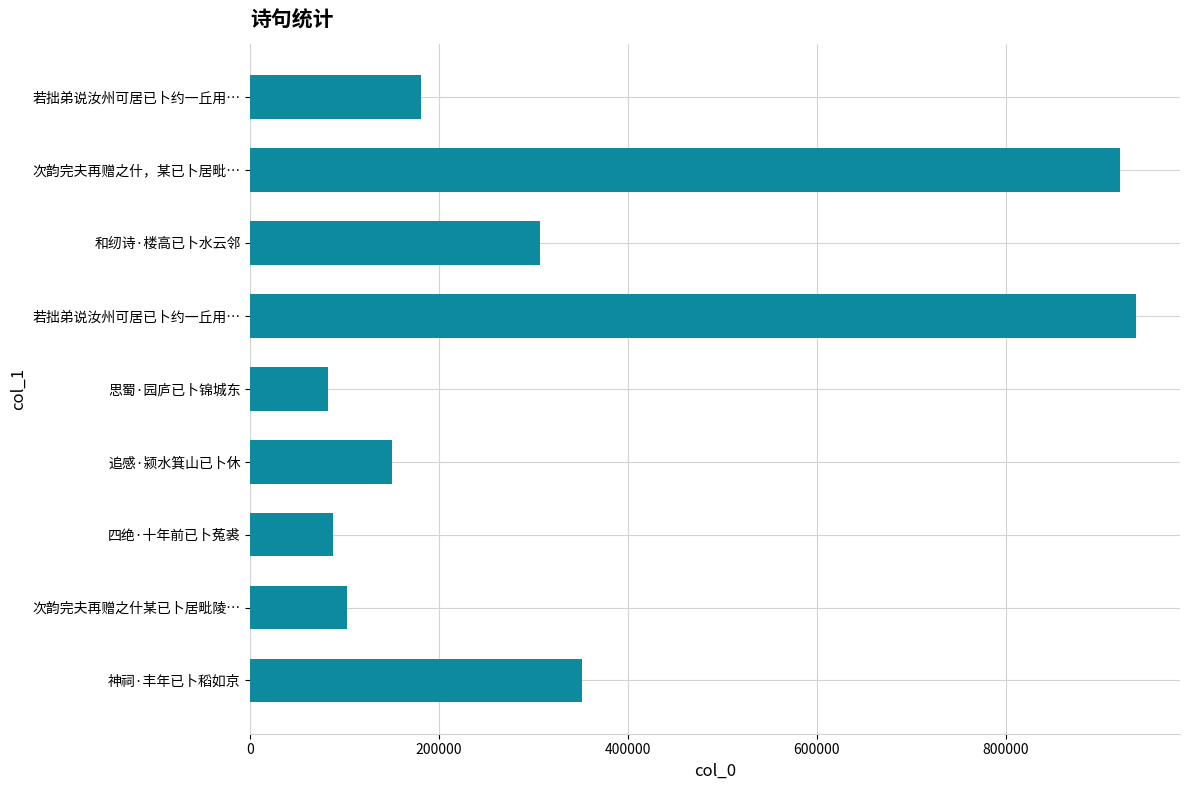

How many bars are there in total?

9